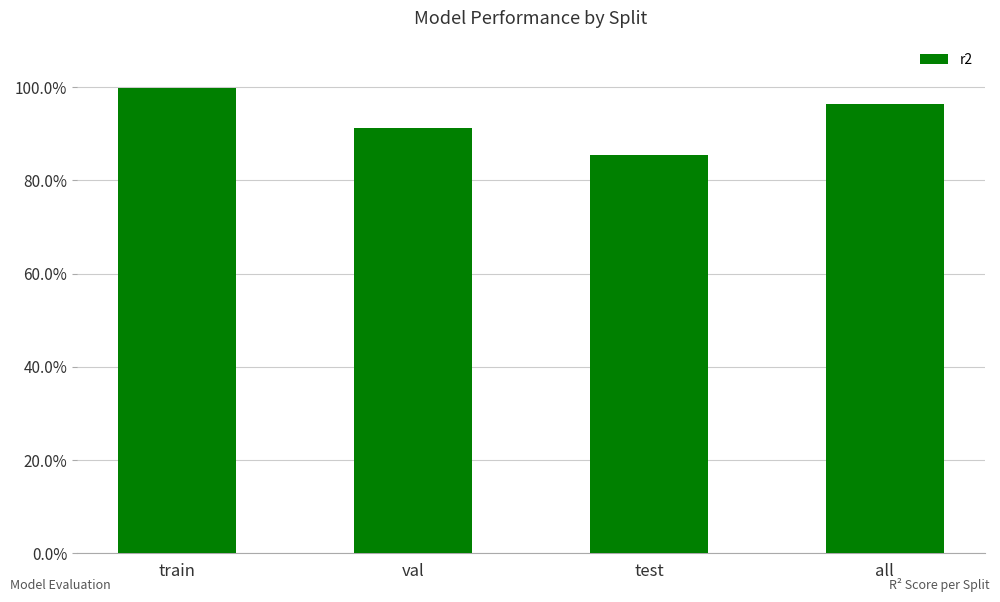

Are the bars horizontal?

No